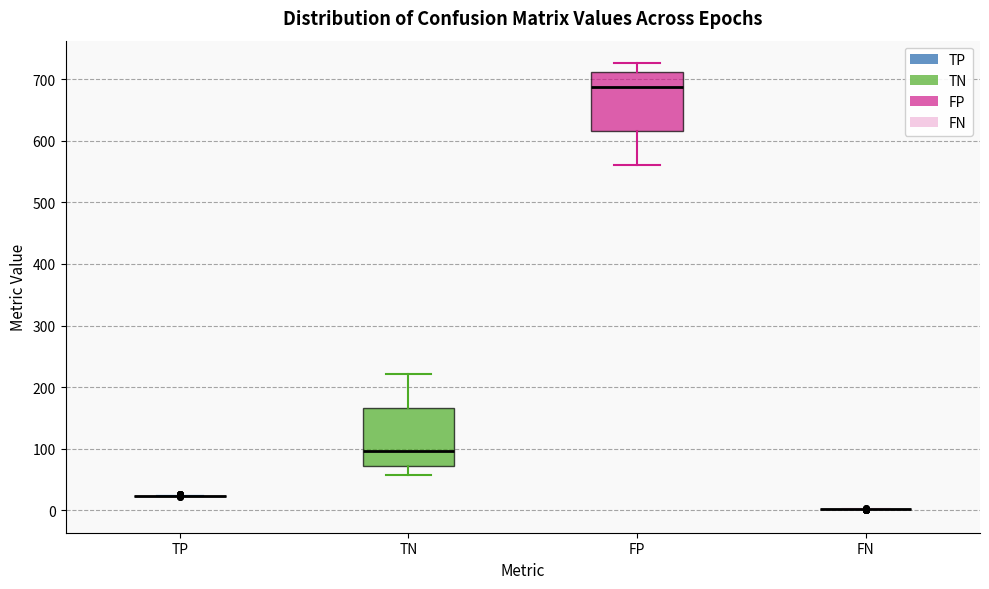

Reading left to right, read every box against the y-axis: the position of its median line, the range the box covers, and the ends of its whiskers. The values are not printed on the chart, so give them approximately, as read against the axis.

TP: box collapsed to a line at 20, whiskers 20 to 20
TN: median 100, box 70 to 170, whiskers 60 to 220
FP: median 690, box 620 to 710, whiskers 560 to 730
FN: box collapsed to a line at 0, whiskers 0 to 0